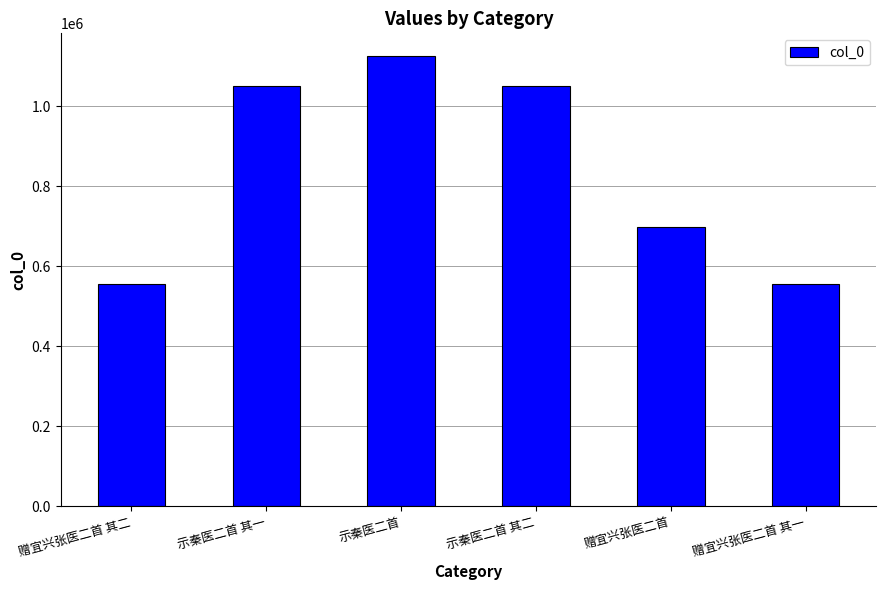

What is the value of the 3rd bar from the left?

1125823